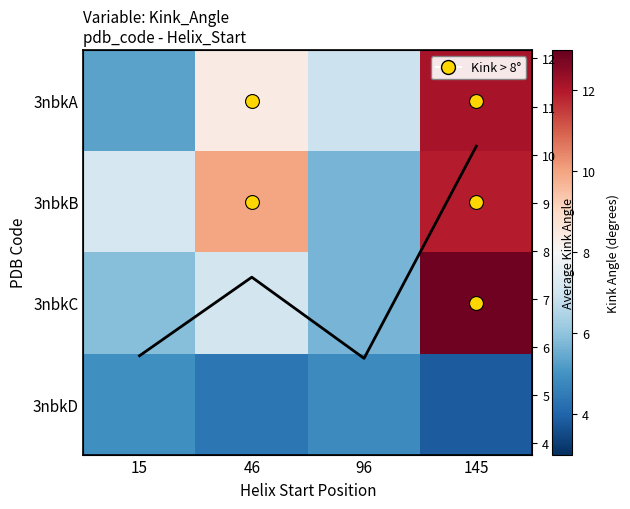

At which label does 3nbkD reach its peak?

15